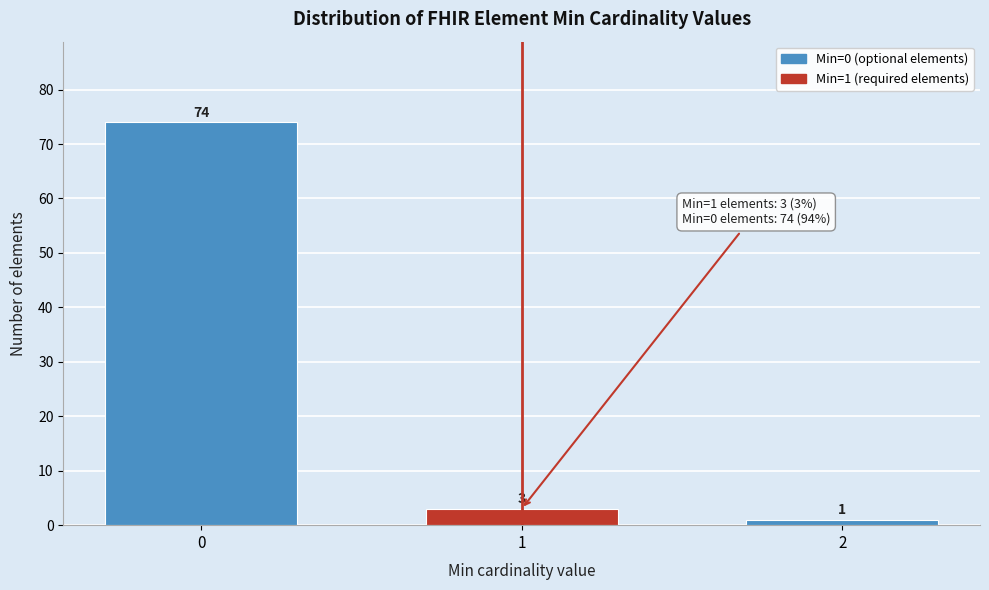

Reading left to right, extract all data points from this chart.

0=74	1=3	2=1